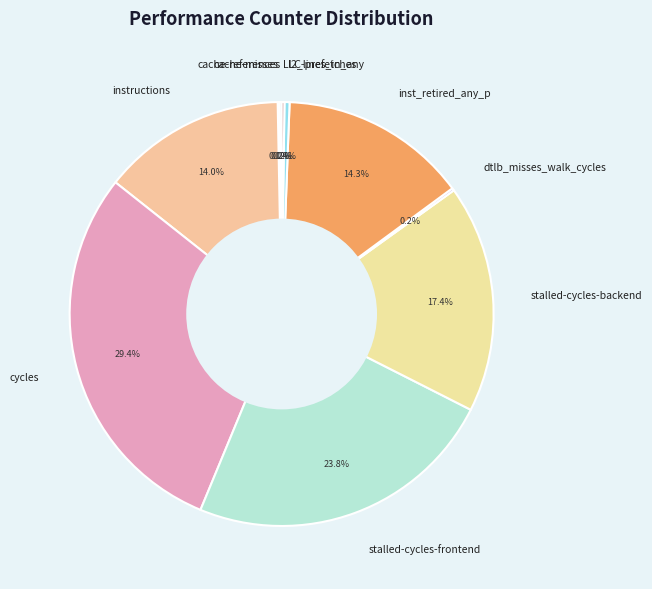

What is the largest slice in the pie chart?

cycles